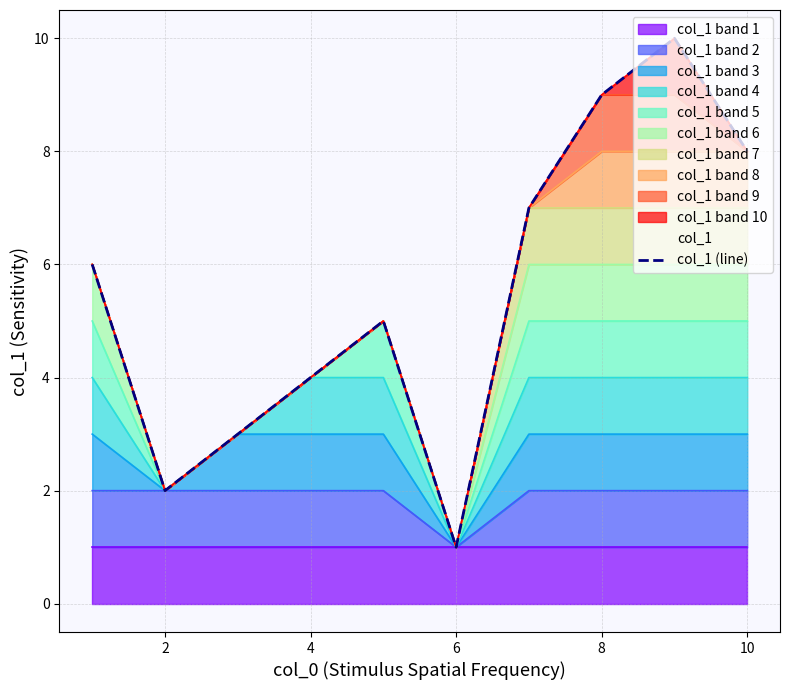

How many points are lower than both their immediate neighbors (excluding endpoints)?

2